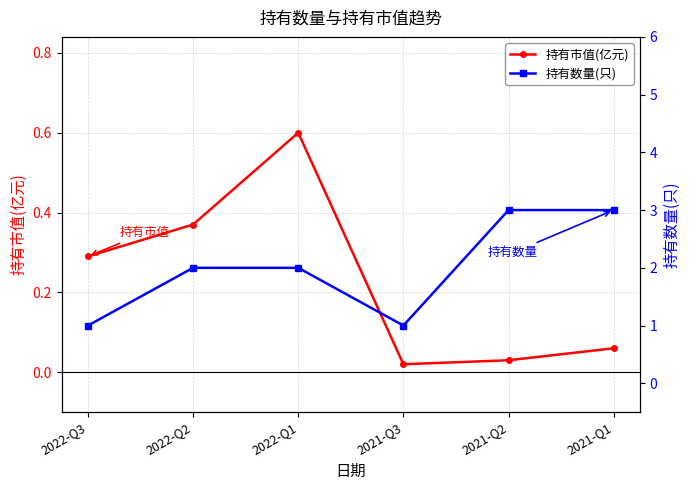

What is the label of the 3rd point from the left?

2022-Q1